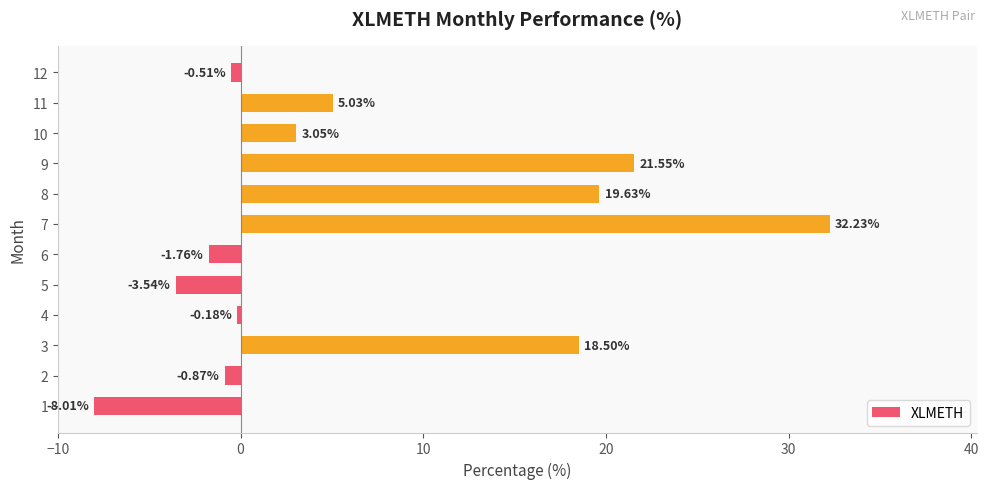

What is the difference between the maximum and minimum values?

40.2